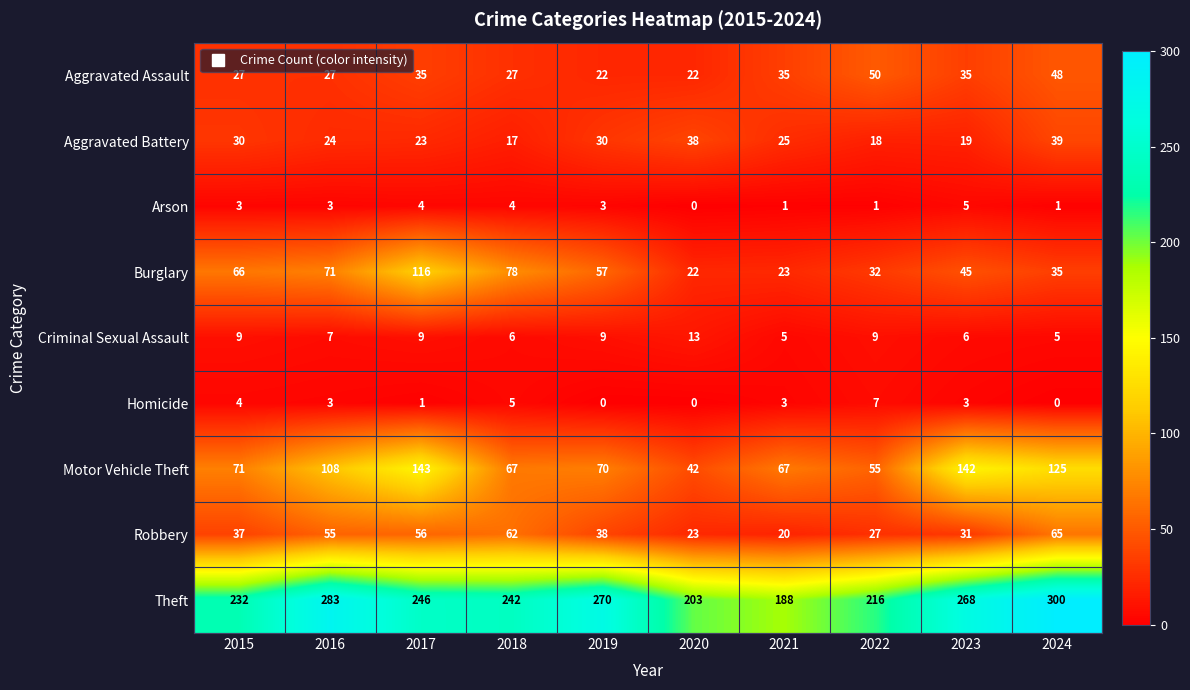

What is the sum of all Aggravated Battery values?

263